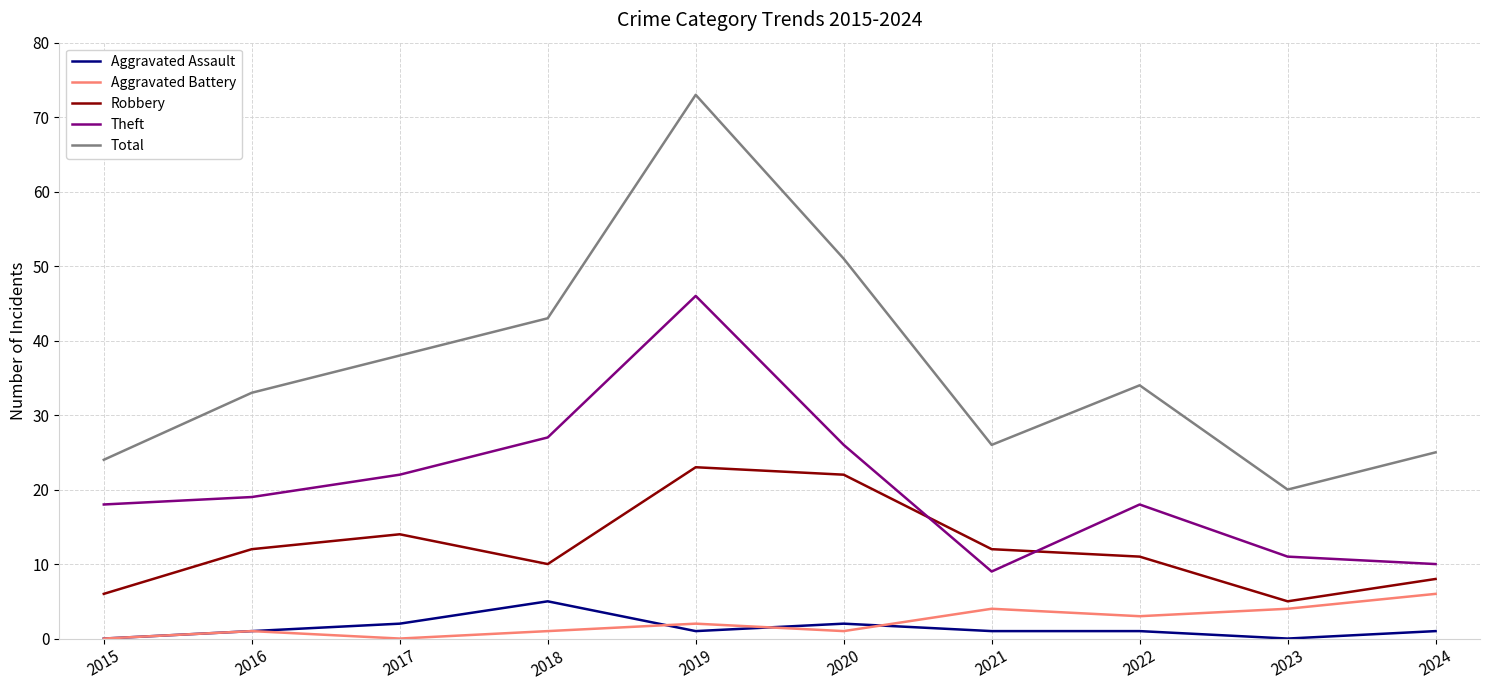

At which label is Robbery closest to 14?

2017